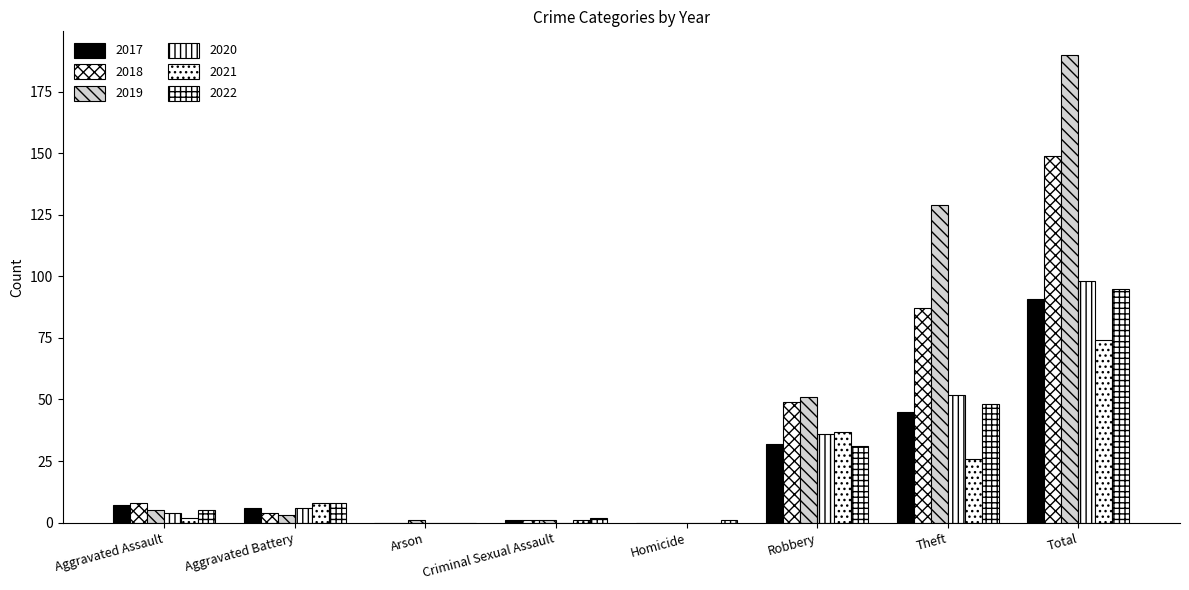

The 2020 series shows 52 at Theft. True or false?

True